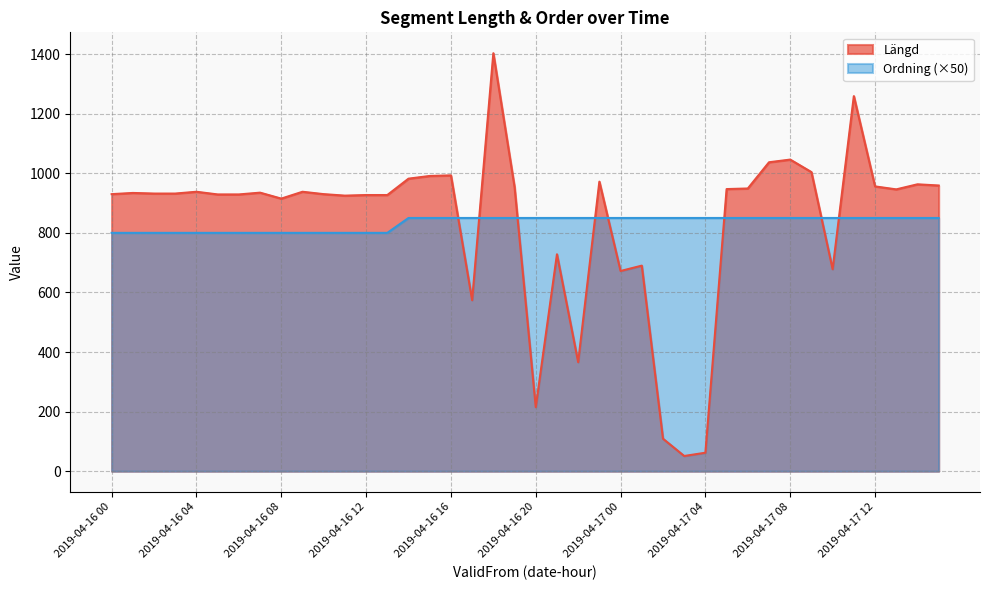

Rank the categories by Längd value from lowest to highest.

2019-04-17 03, 2019-04-17 04, 2019-04-17 02, 2019-04-16 20, 2019-04-16 22, 2019-04-16 17, 2019-04-17 00, 2019-04-17 10, 2019-04-17 01, 2019-04-16 21, 2019-04-16 08, 2019-04-16 11, 2019-04-16 12, 2019-04-16 13, 2019-04-16 05, 2019-04-16 06, 2019-04-16 00, 2019-04-16 10, 2019-04-16 02, 2019-04-16 03, 2019-04-16 01, 2019-04-16 07, 2019-04-16 04, 2019-04-16 09, 2019-04-17 13, 2019-04-17 05, 2019-04-17 06, 2019-04-16 19, 2019-04-17 12, 2019-04-17 15, 2019-04-17 14, 2019-04-16 23, 2019-04-16 14, 2019-04-16 15, 2019-04-16 16, 2019-04-17 09, 2019-04-17 07, 2019-04-17 08, 2019-04-17 11, 2019-04-16 18